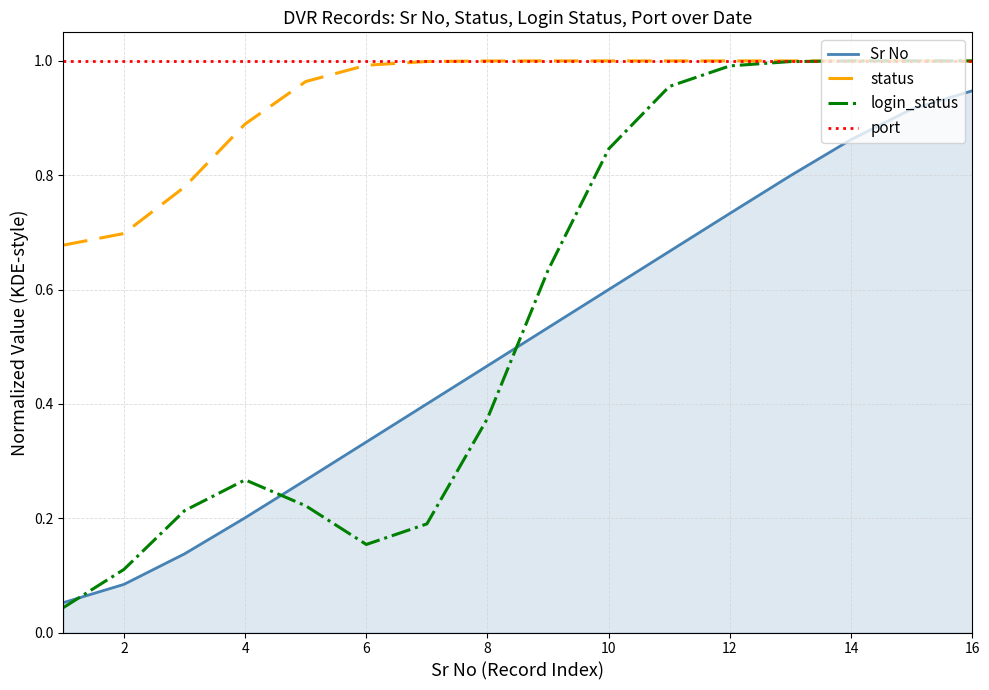

True or false: Sr No and status cross at least once.

False